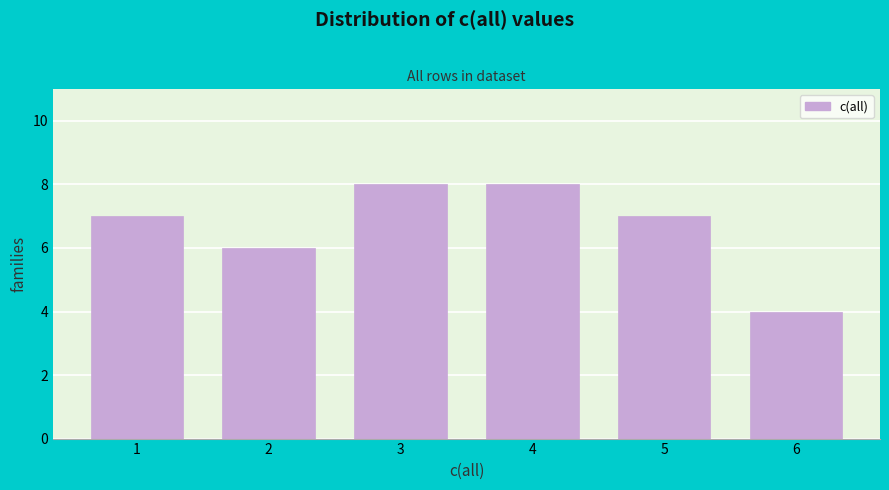

Reading left to right, list all the values displayed in this chart.

7	6	8	8	7	4